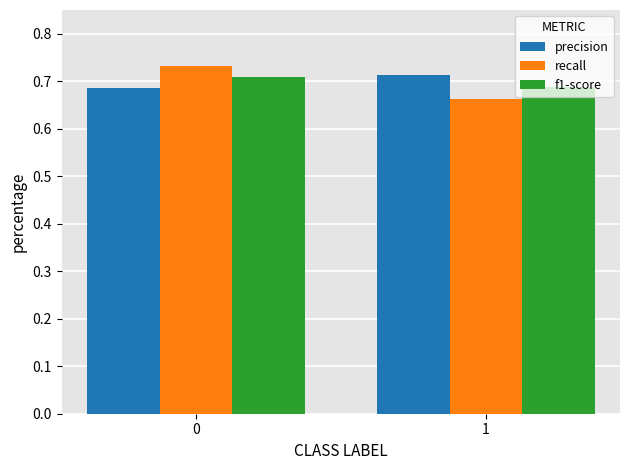

What are all the series names shown in the legend?

precision, recall, f1-score